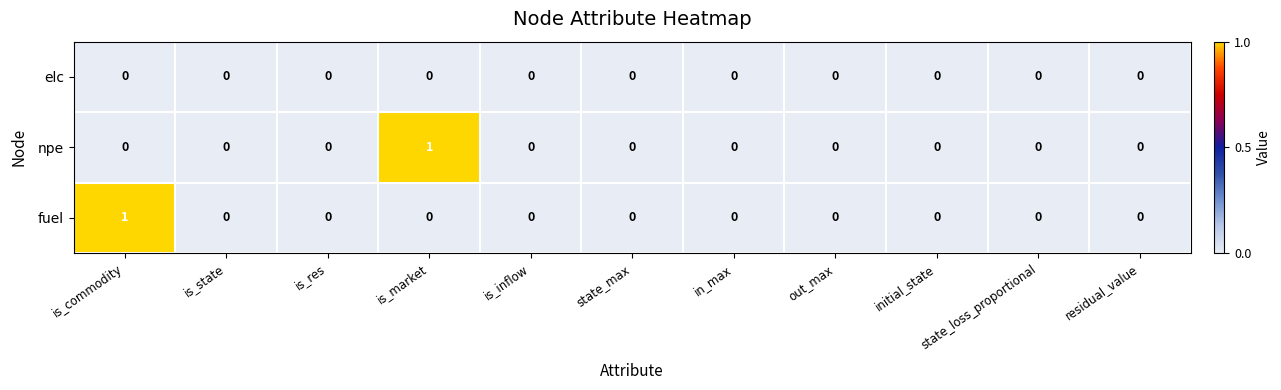

Is it true that npe equals -1 at is_state?

False